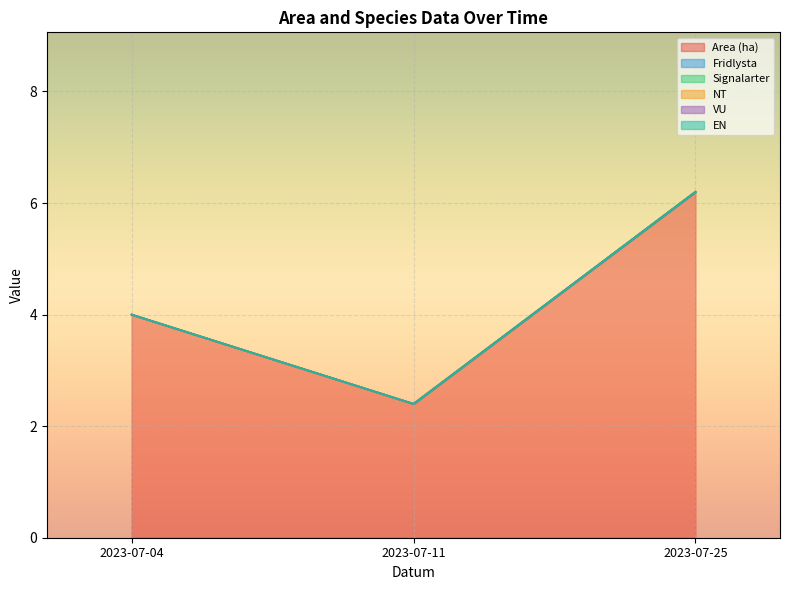

Rank the series at 2023-07-25 from highest to lowest value.

Area (ha), Fridlysta, Signalarter, NT, VU, EN